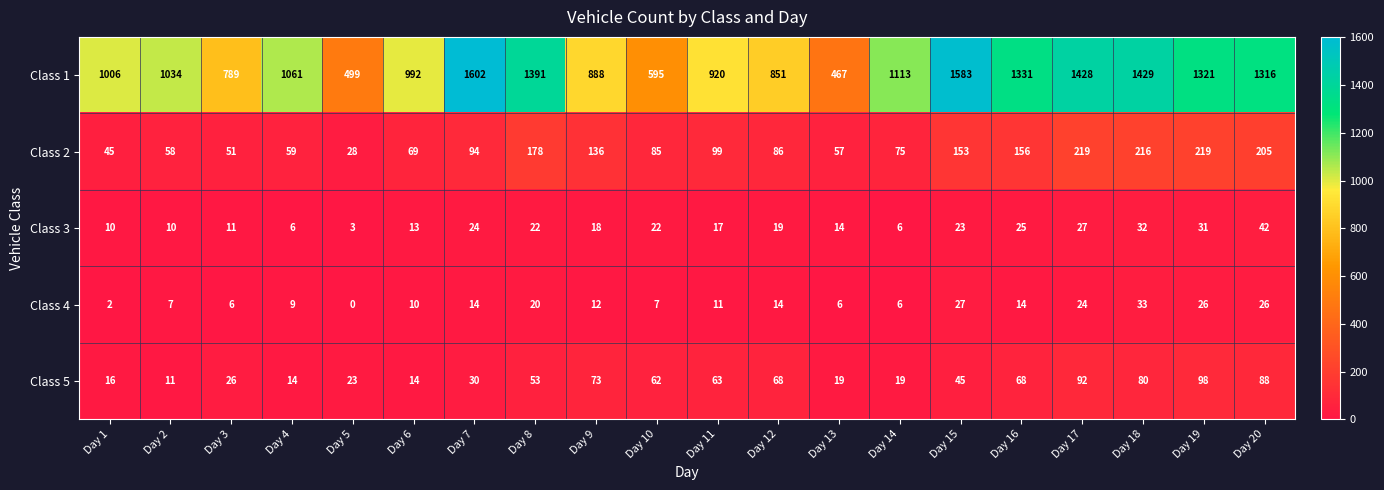

What is the total value across all series at Day 12?

1038